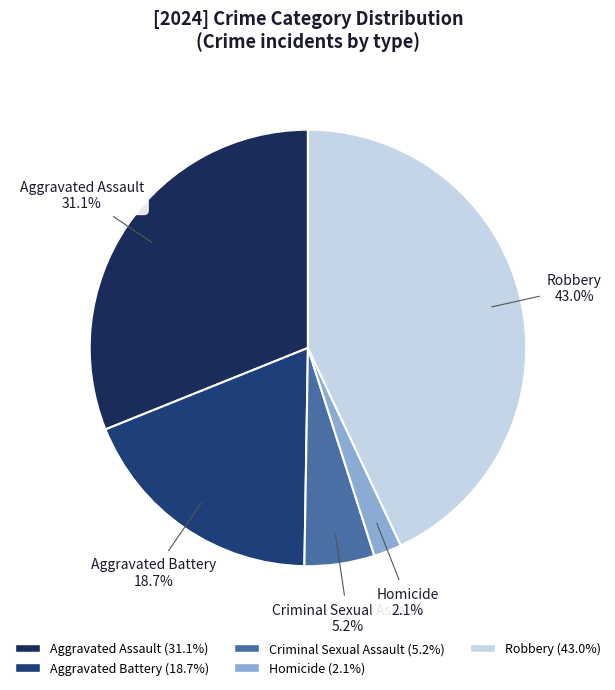

Is Aggravated Battery the majority of the pie?

No